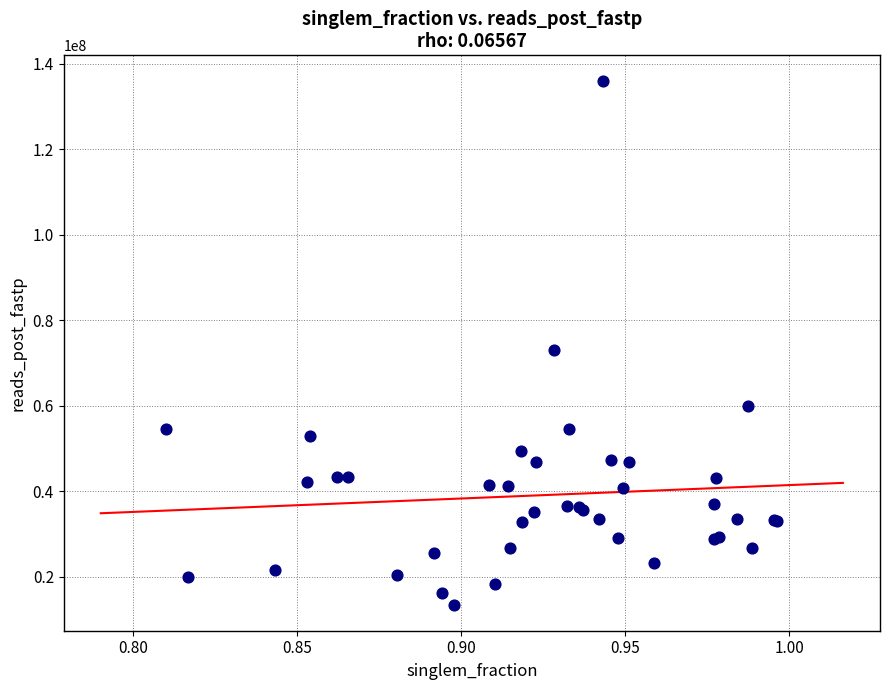

What Y value in the scatter plot is closest to 74674731?

73156044